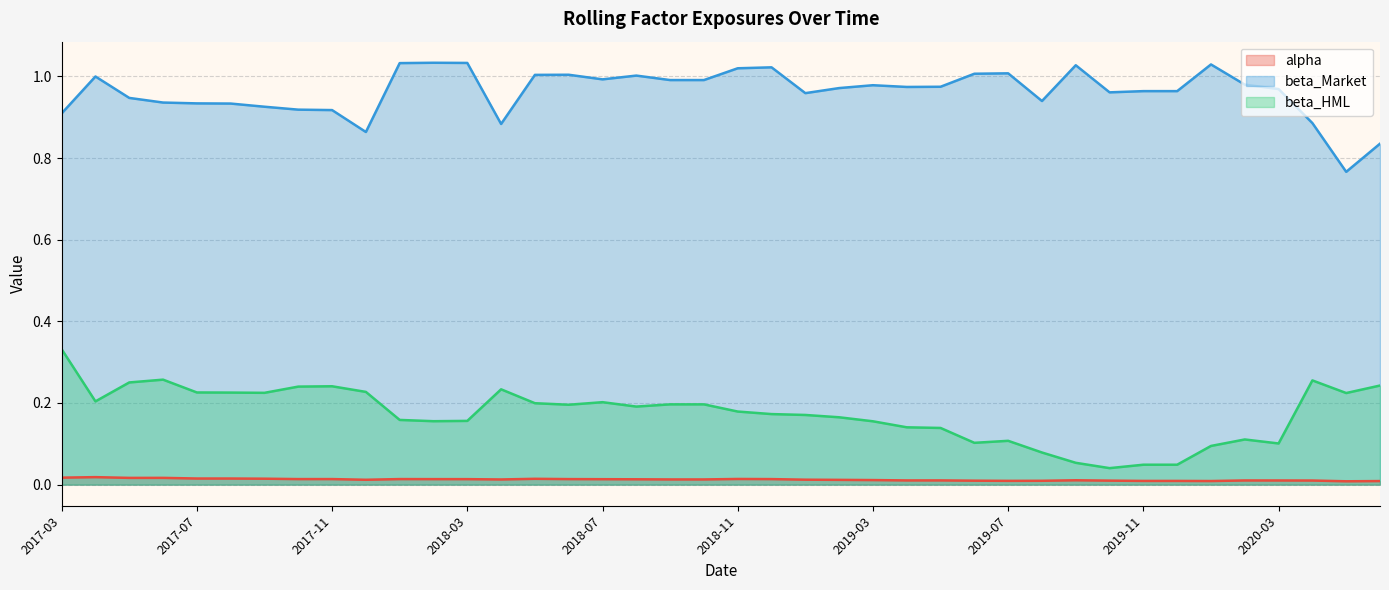

True or false: beta_Market and alpha intersect in this chart.

False